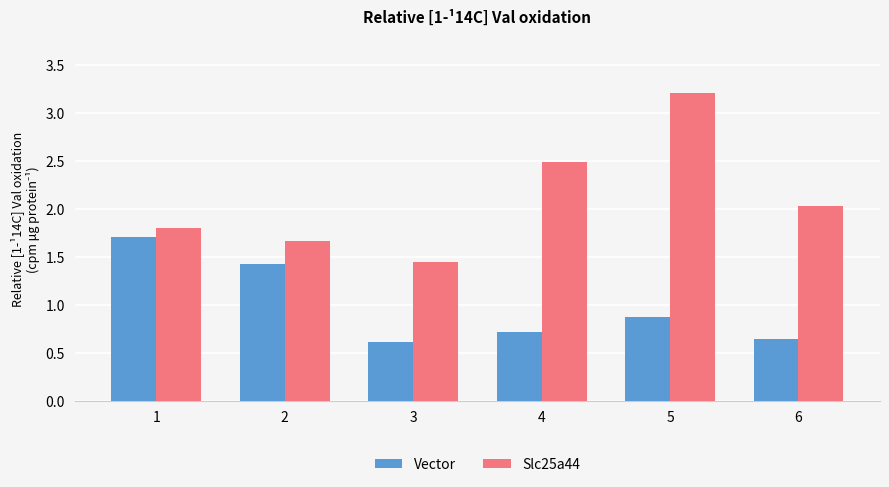

What is the spread (max minus min) of values at 5?

2.3